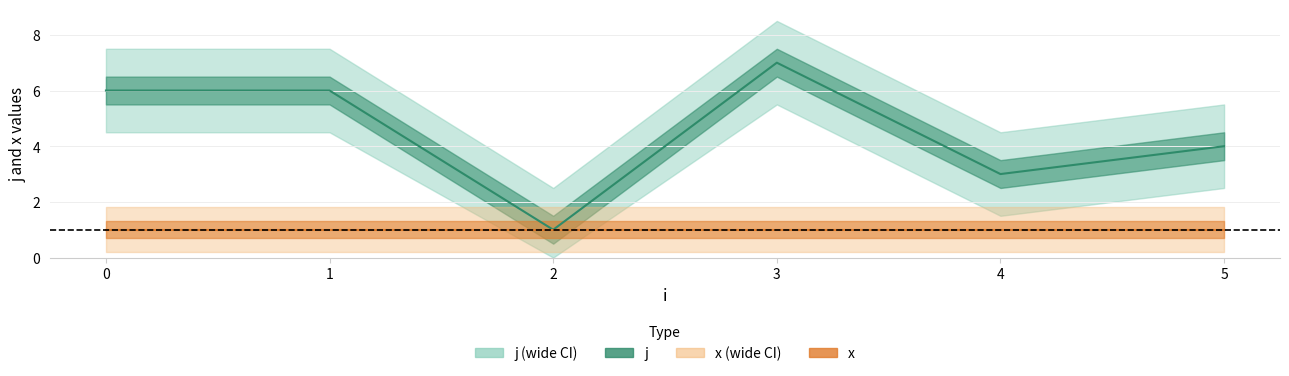

The x series shows 2 at 5. True or false?

False